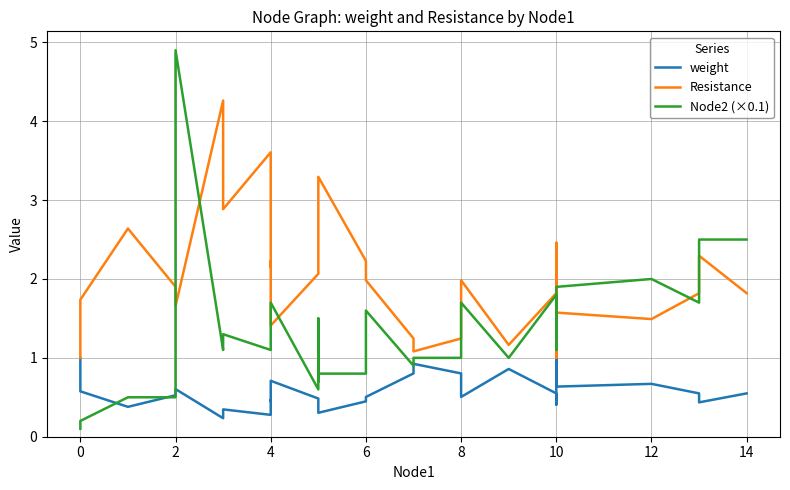

True or false: weight has a value of 0.2 at 10.

False